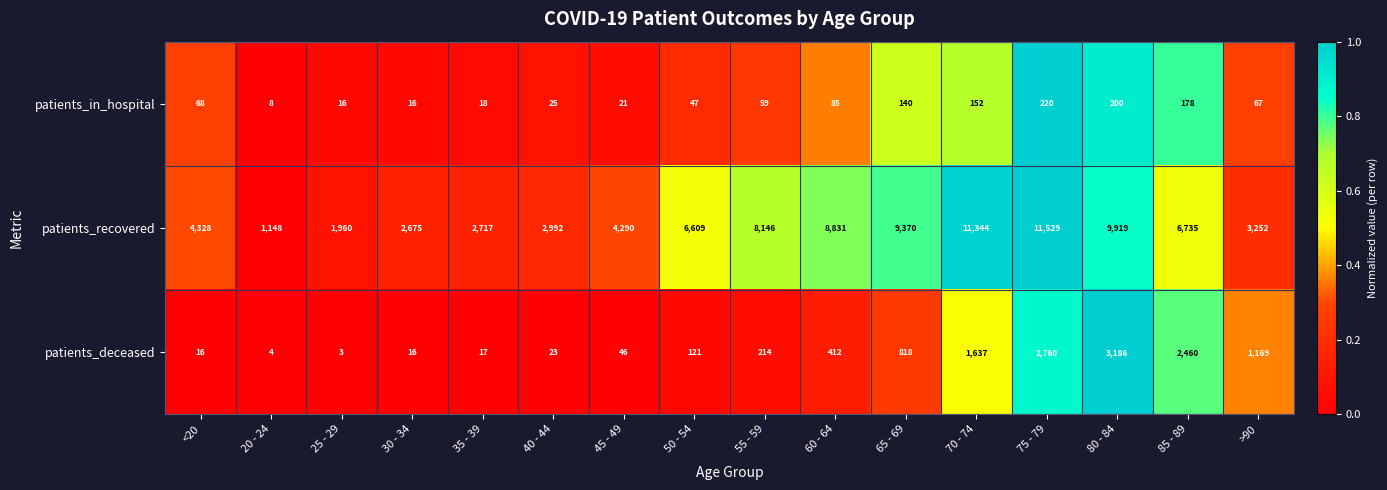

At which category is the sum across all series the highest?

75 - 79